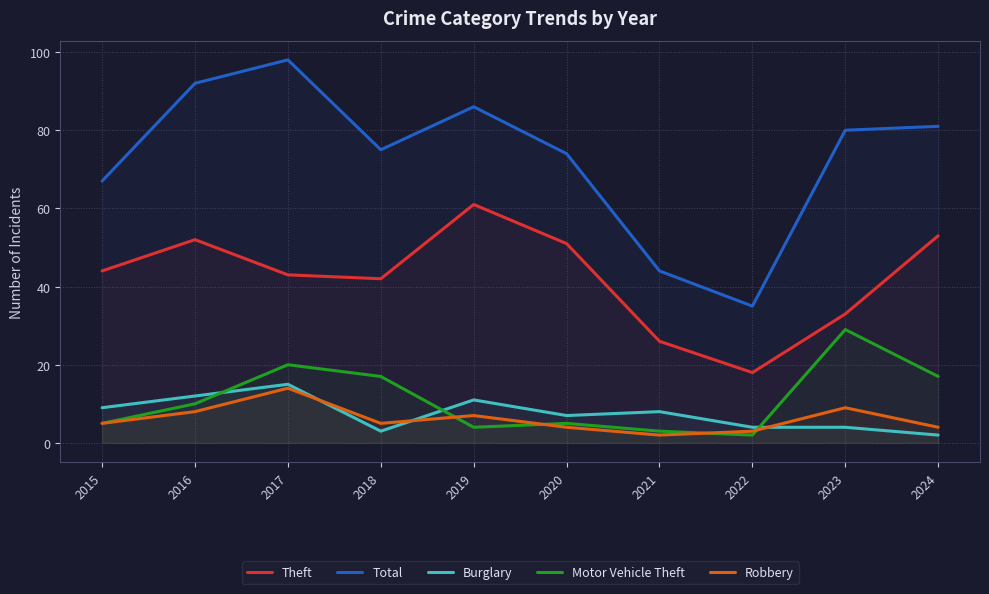

Which series changed the most between 2015 and 2019?

Total